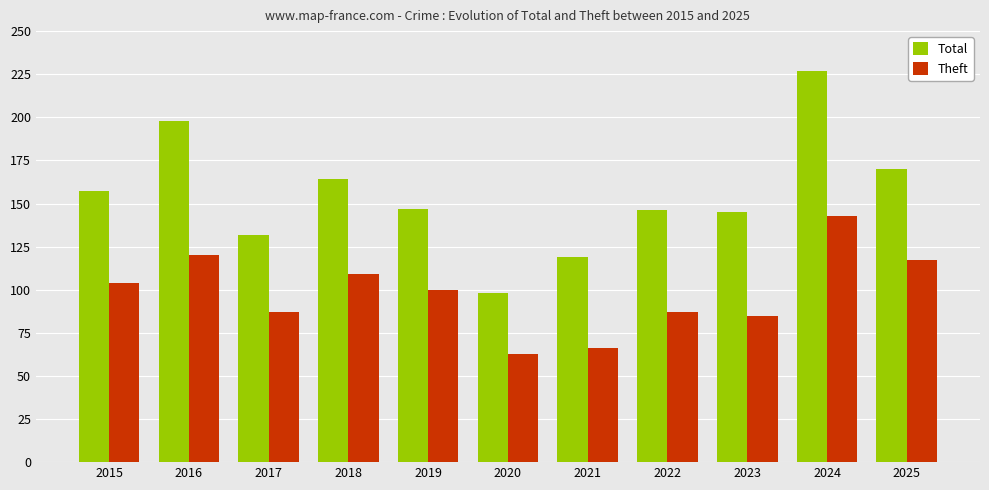

Reading left to right, extract all data points from this chart.

Total: 157	198	132	164	147	98	119	146	145	227	170
Theft: 104	120	87	109	100	63	66	87	85	143	117